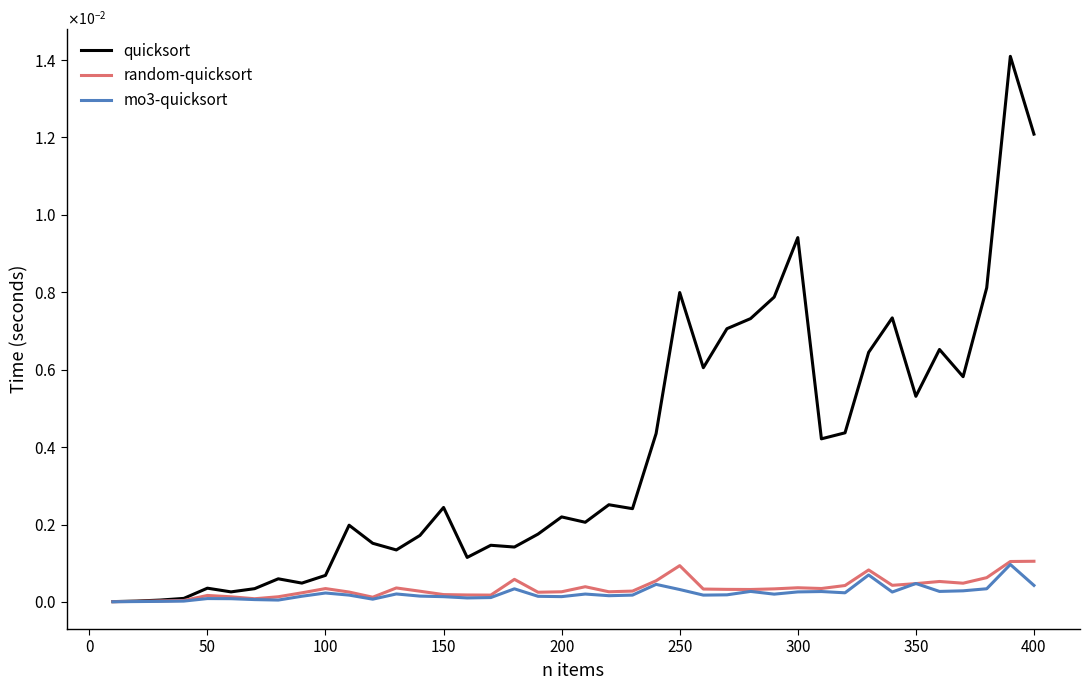

What are all the series names shown in the legend?

quicksort, random-quicksort, mo3-quicksort